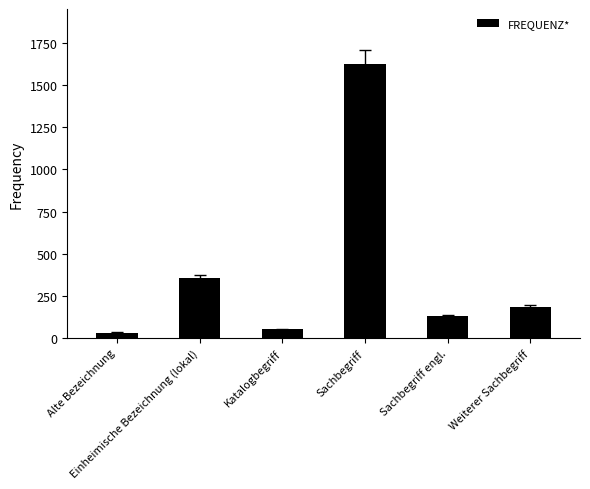

How many categories are shown in the chart?

6